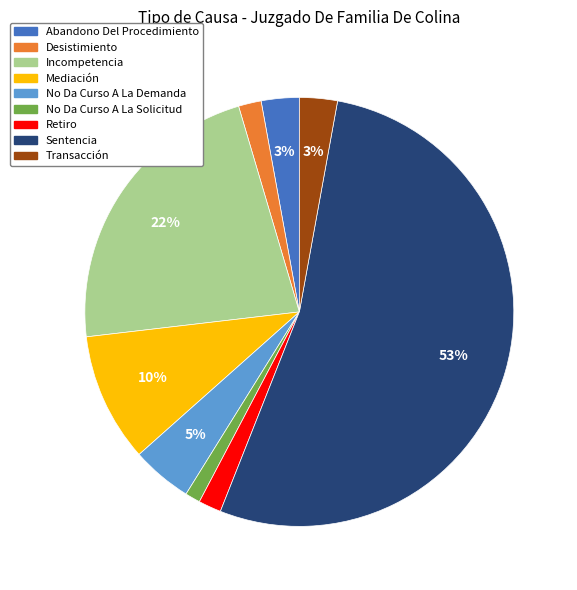

Between No Da Curso A La Solicitud and Abandono Del Procedimiento, which is larger?

Abandono Del Procedimiento